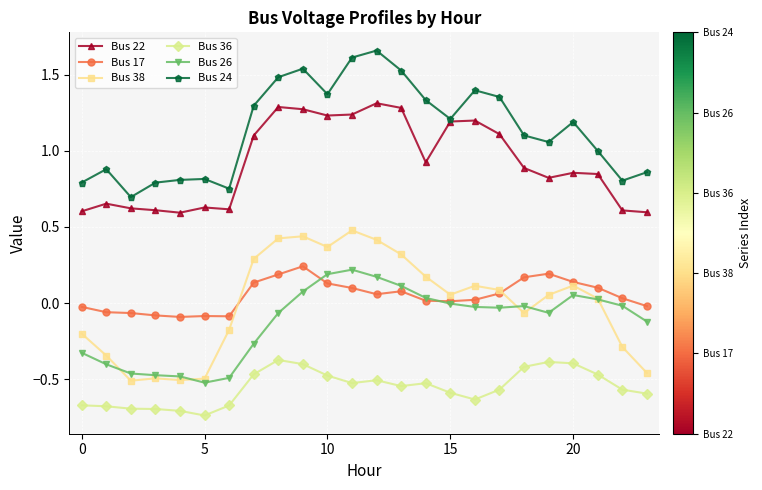

At how many categories does at least one series exceed 0?

24